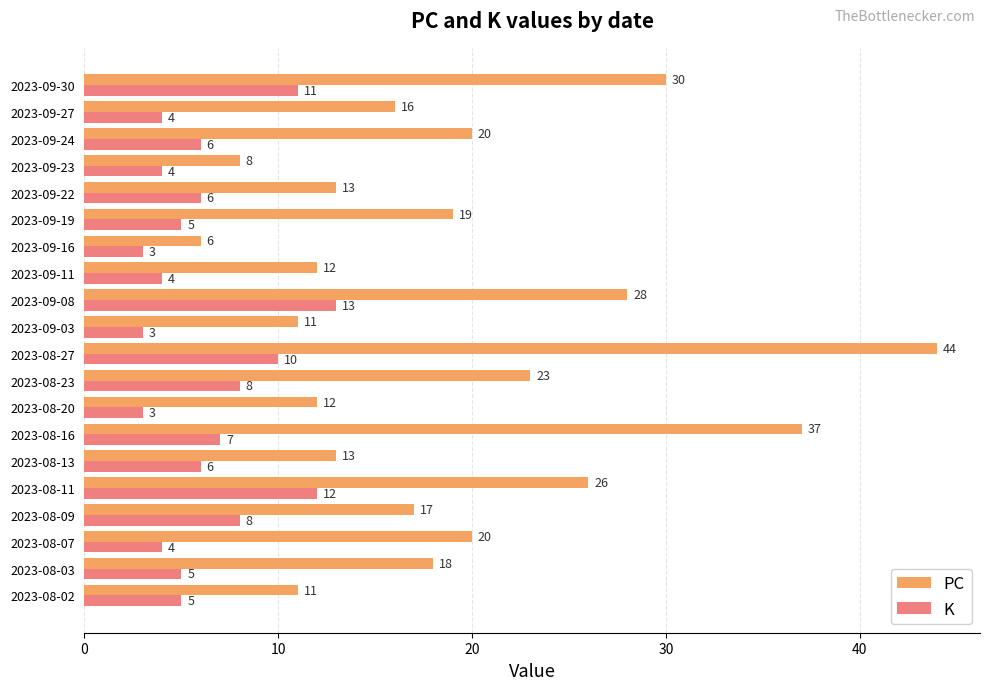

Which series has the widest spread of values?

PC